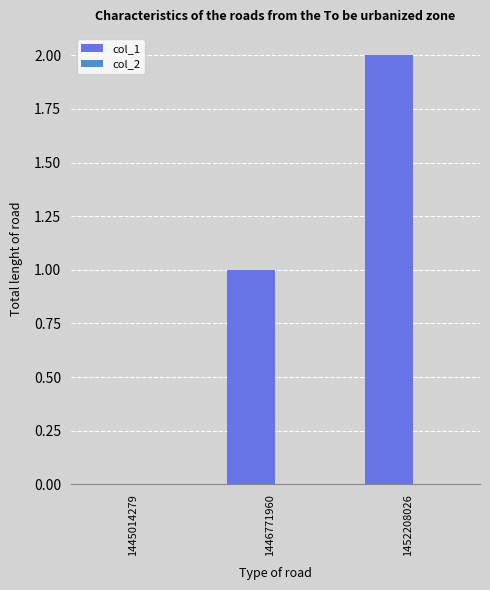

What is the sum of all values?

3